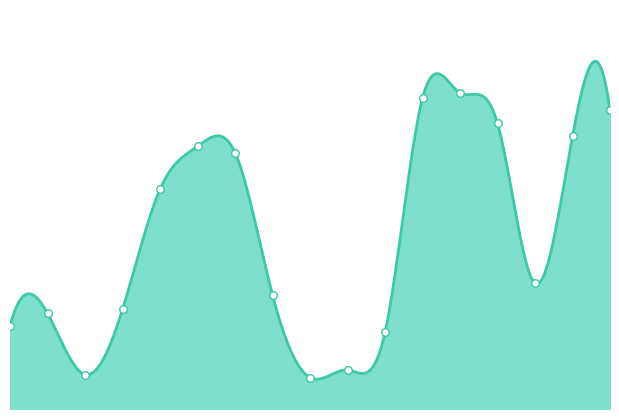

What is the change in value from 2006 to 2007?

-0.1